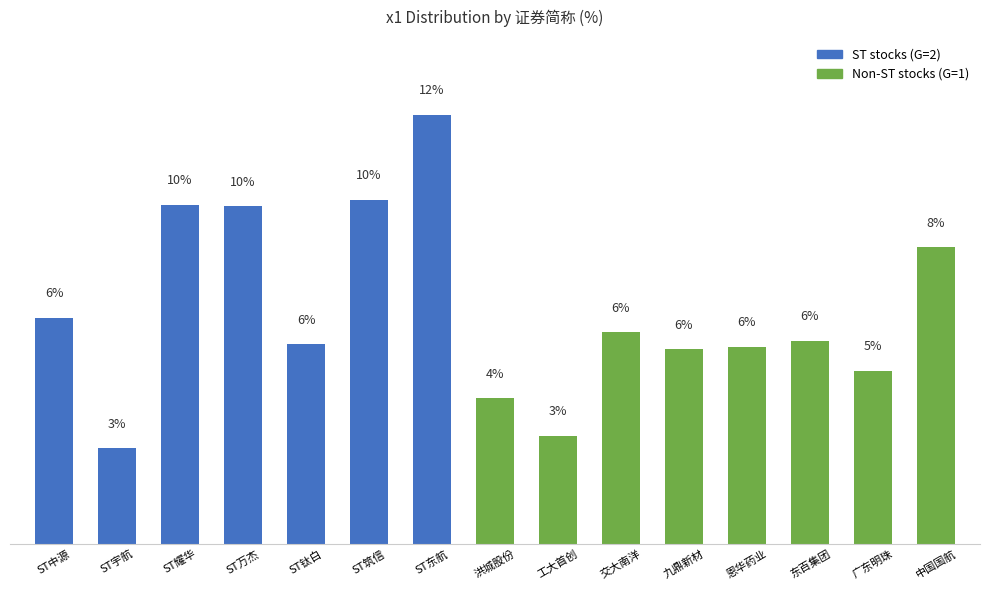

What is the value of the 2nd bar from the left?

2.7